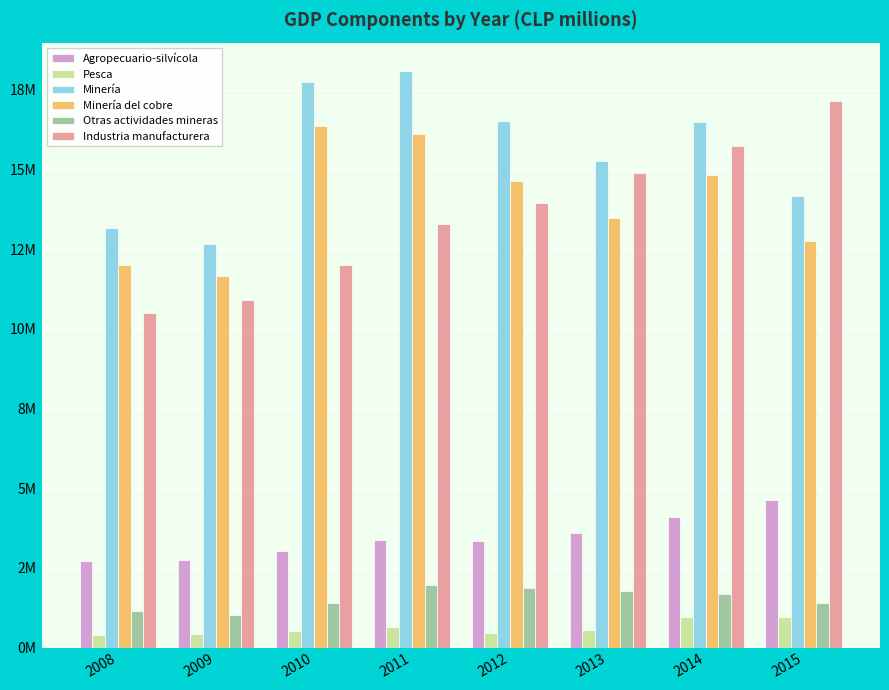

What are all the series names shown in the legend?

Agropecuario-silvícola, Pesca, Minería, Minería del cobre, Otras actividades mineras, Industria manufacturera